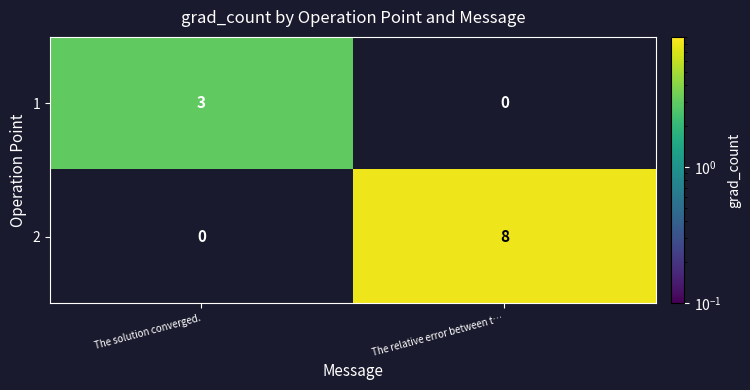

What is the spread (max minus min) of values at The solution converged.?

3